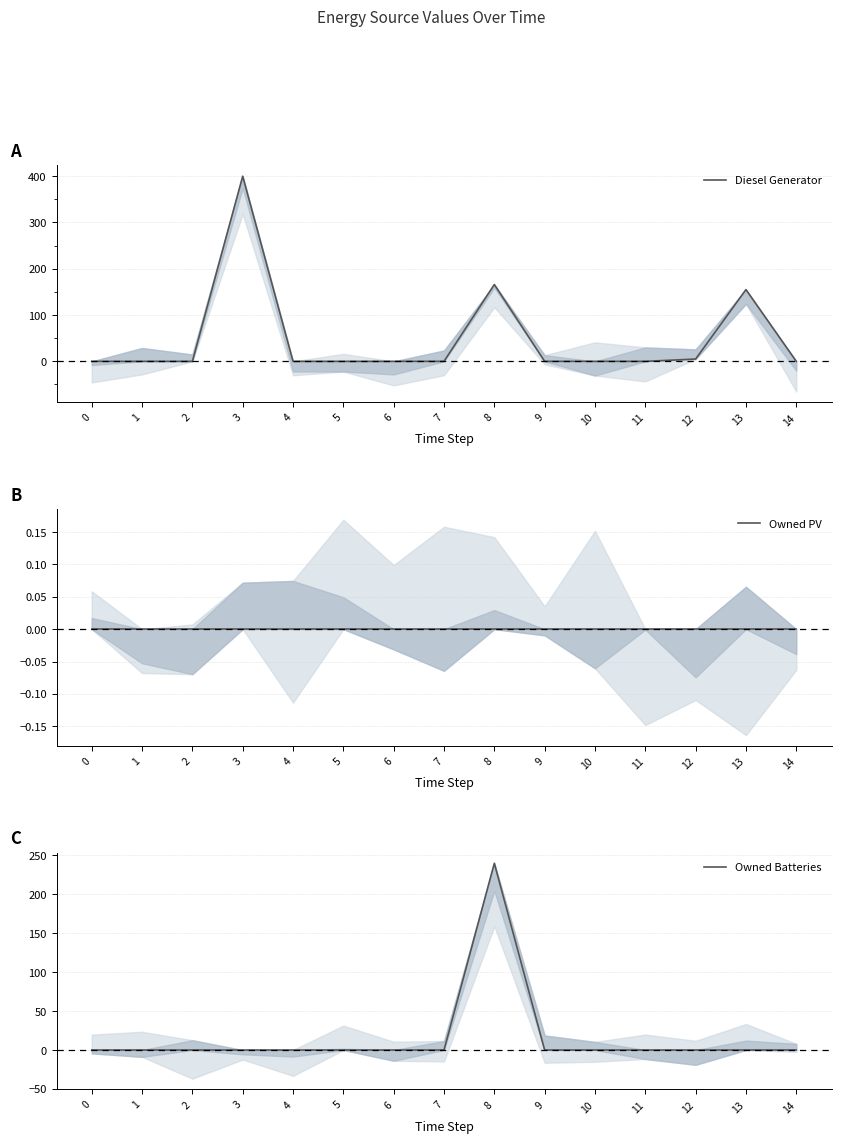

Reading left to right, transcribe all the data shown in this chart.

Diesel Generator: 0=0	1=0	2=0	3=400	4=0	5=0	6=0	7=0	8=166	9=0	10=0	11=0	12=5	13=155	14=0
Owned PV: 0=0	1=0	2=0	3=0	4=0	5=0	6=0	7=0	8=0	9=0	10=0	11=0	12=0	13=0	14=0
Owned Batteries: 0=0	1=0	2=0	3=0	4=0	5=0	6=0	7=0	8=240	9=0	10=0	11=0	12=0	13=0	14=0